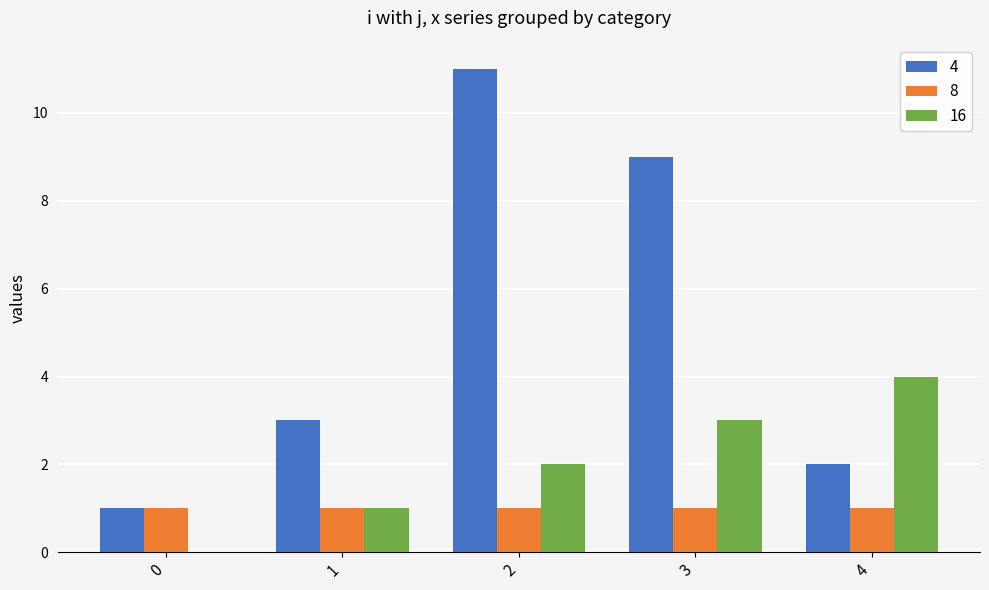

What is the greatest value displayed?

11